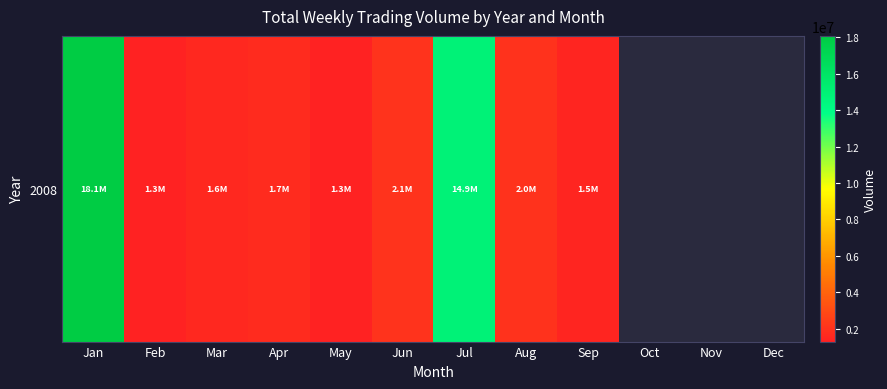

How many positive values are there?

9